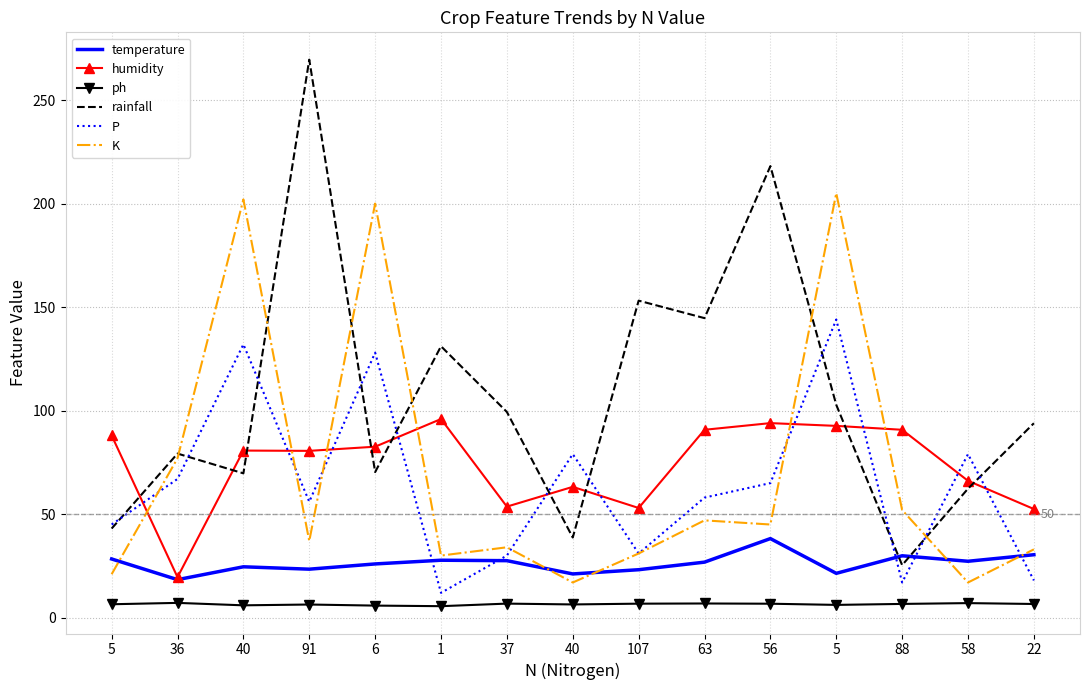

What are all the series names shown in the legend?

temperature, humidity, ph, rainfall, P, K